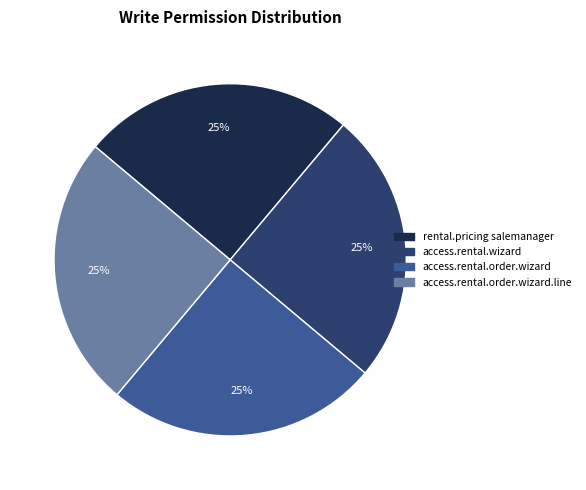

Is there a majority slice in this chart?

No